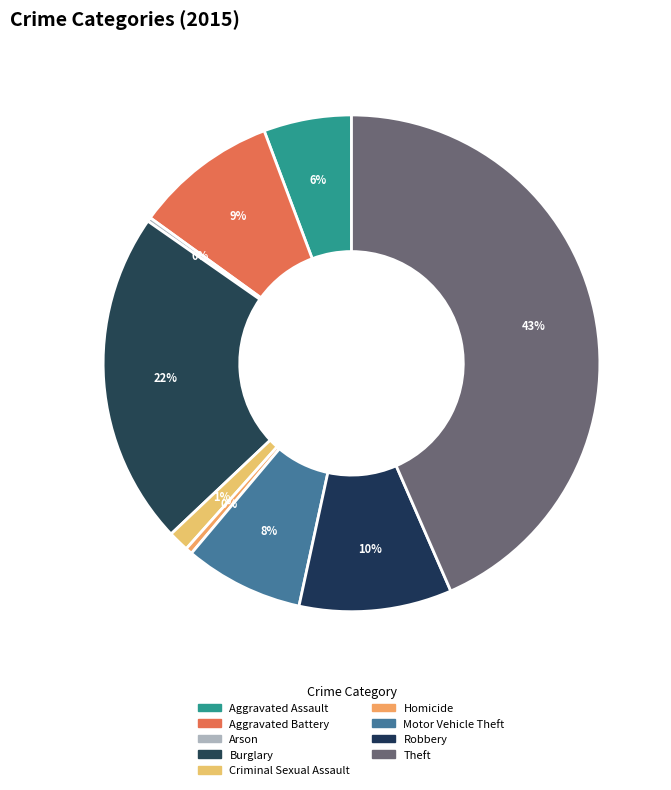

How many segments does this pie chart have?

9